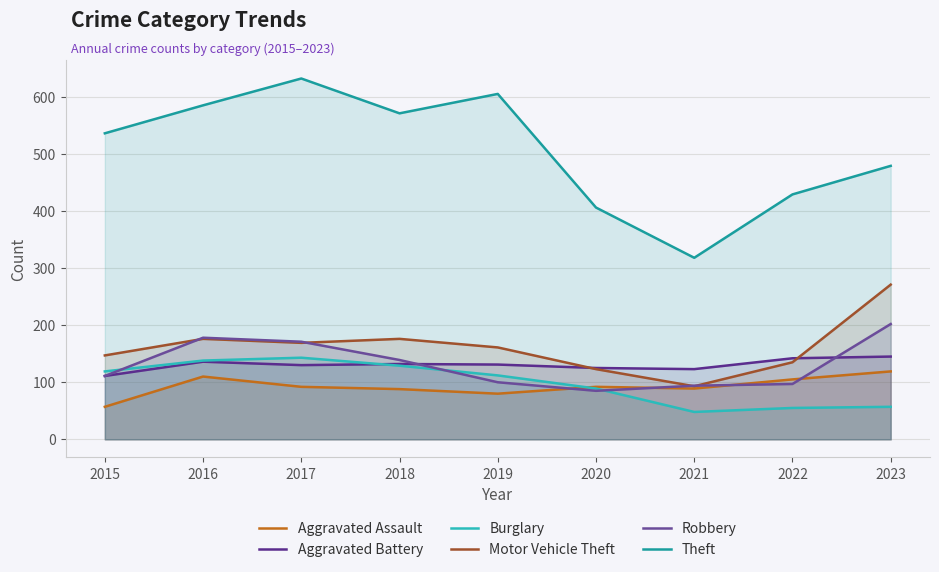

In Robbery, how many points are lower than both neighbors (excluding endpoints)?

1